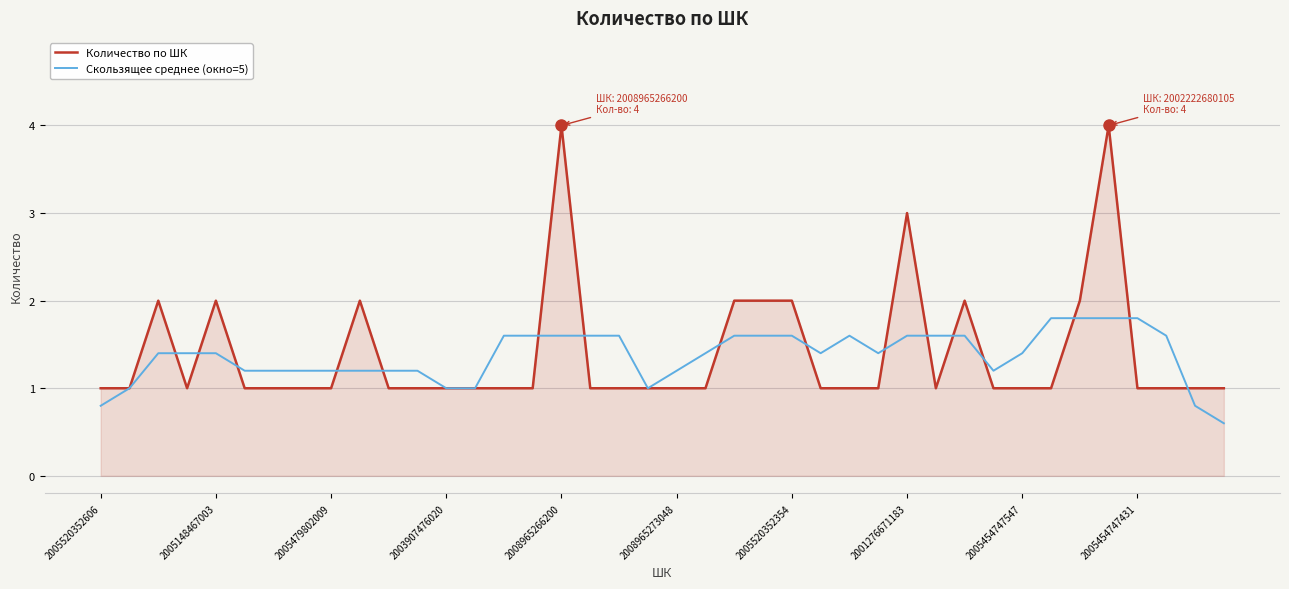

What is the greatest value displayed?

4.0